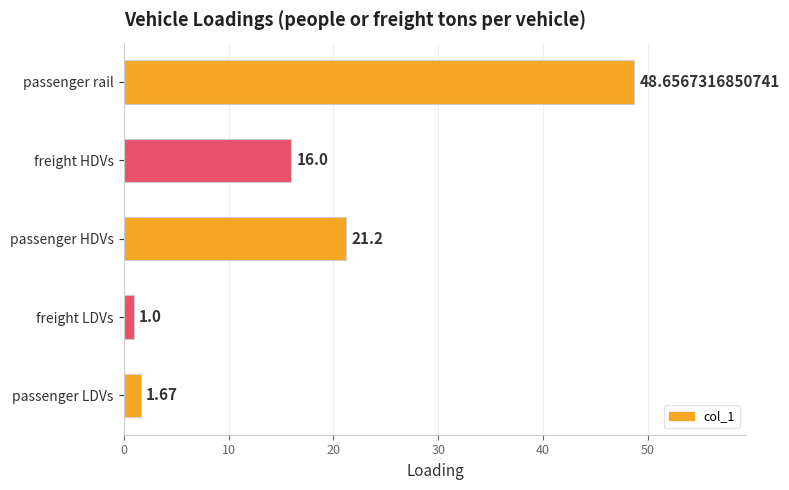

Rank the categories by value from highest to lowest.

passenger rail, passenger HDVs, freight HDVs, passenger LDVs, freight LDVs